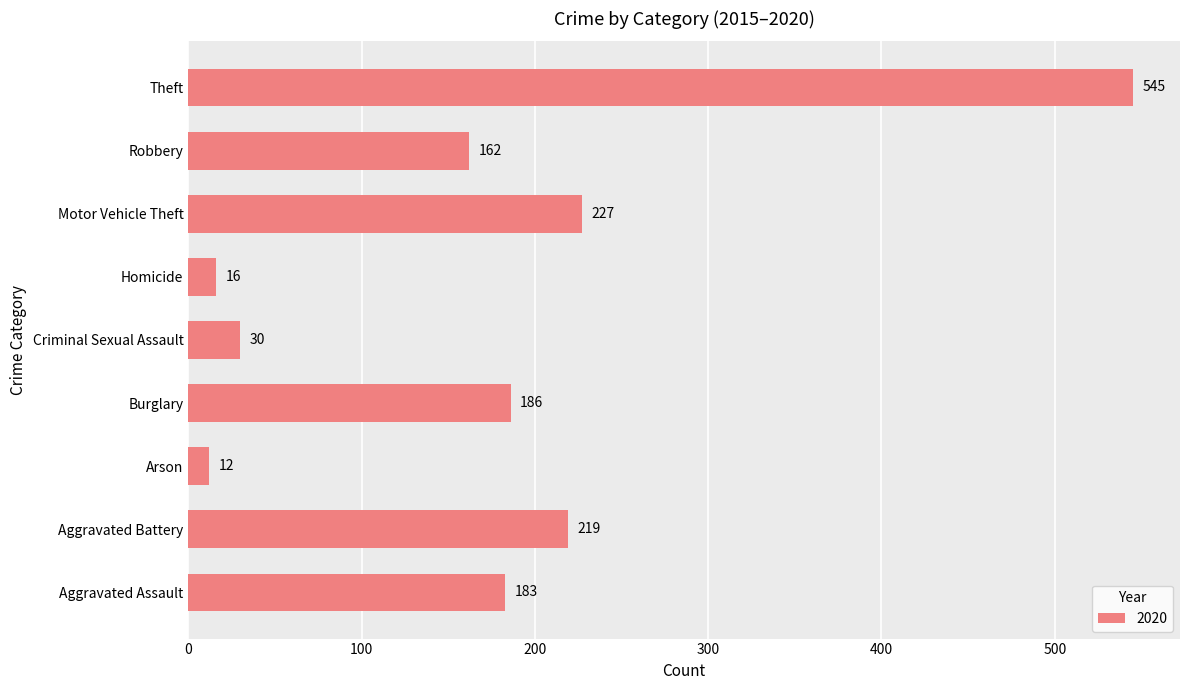

Approximately how many times larger is the value at Theft compared to Aggravated Assault?

3.0